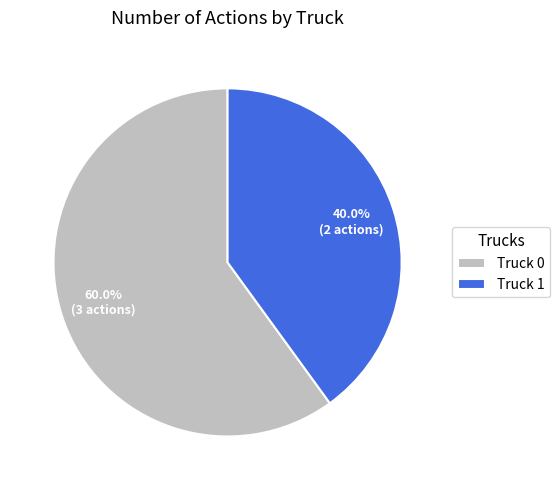

The Truck 0 slice represents 60% of the pie. True or false?

True